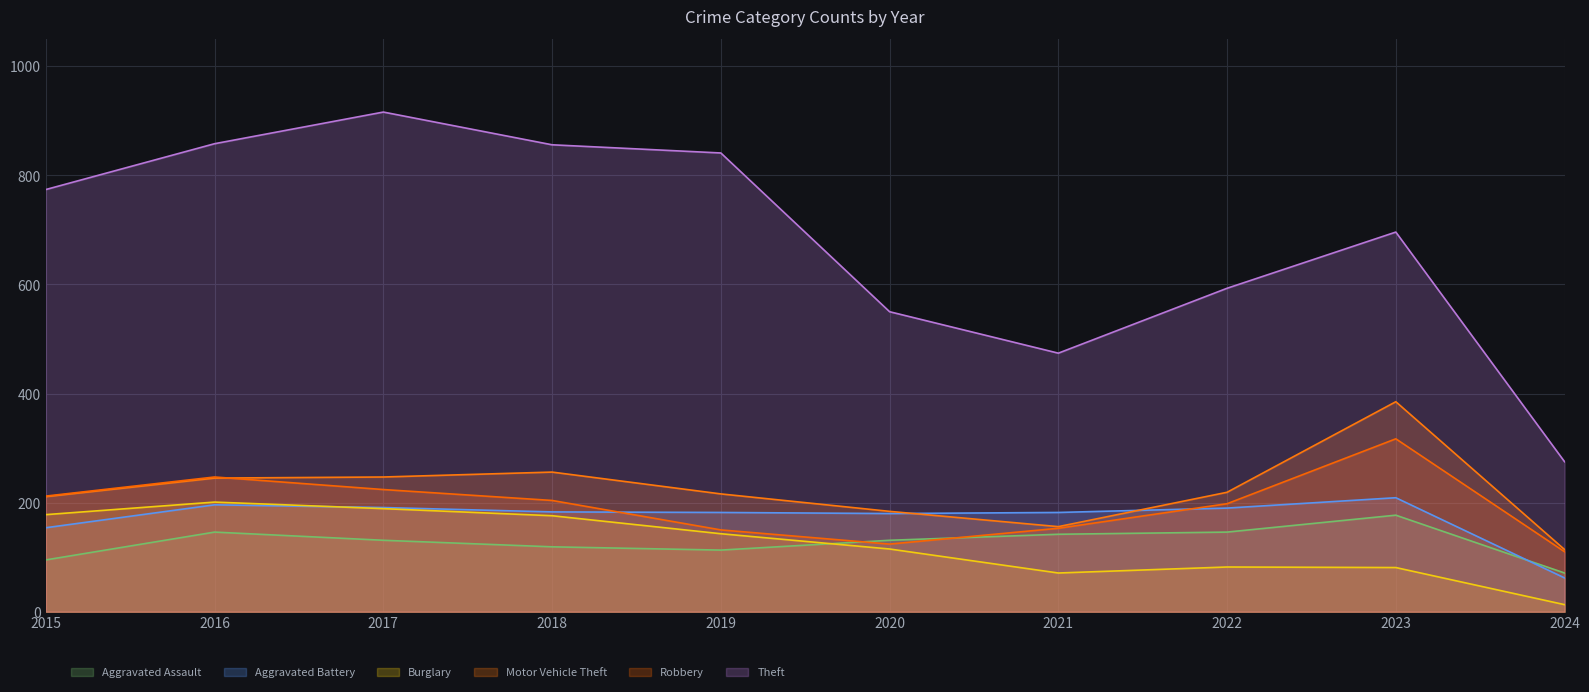

Reading left to right, extract all data points from this chart.

Aggravated Assault: 95	146	131	119	113	131	142	146	177	71
Aggravated Battery: 154	196	191	183	182	180	182	190	209	62
Burglary: 178	201	189	176	143	115	71	82	81	13
Motor Vehicle Theft: 211	245	247	256	216	184	156	219	385	114
Robbery: 212	247	224	204	150	124	153	198	317	110
Theft: 774	858	916	856	841	550	474	593	696	275